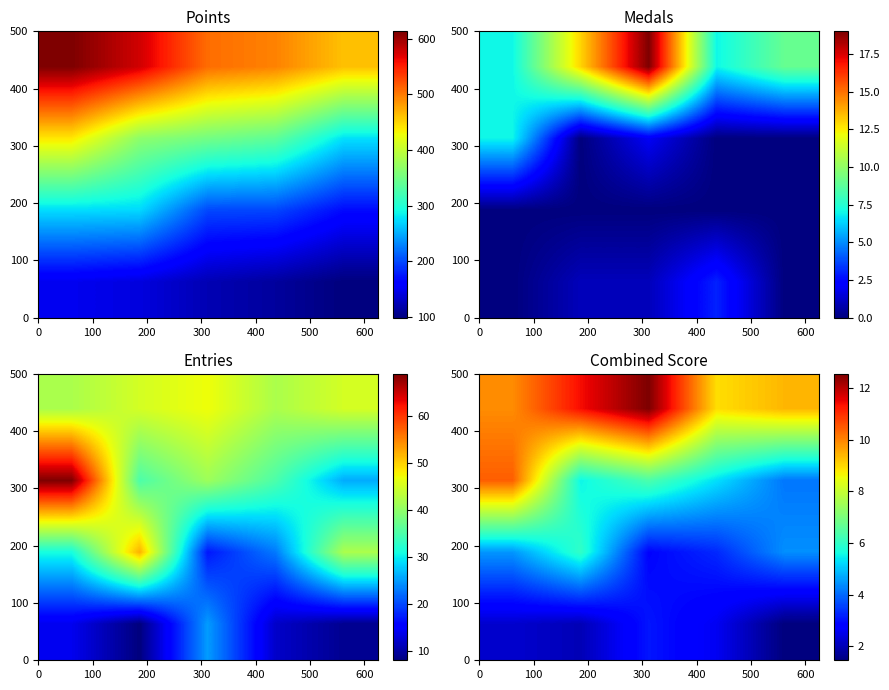

What is the maximum value shown in the chart?

12.5